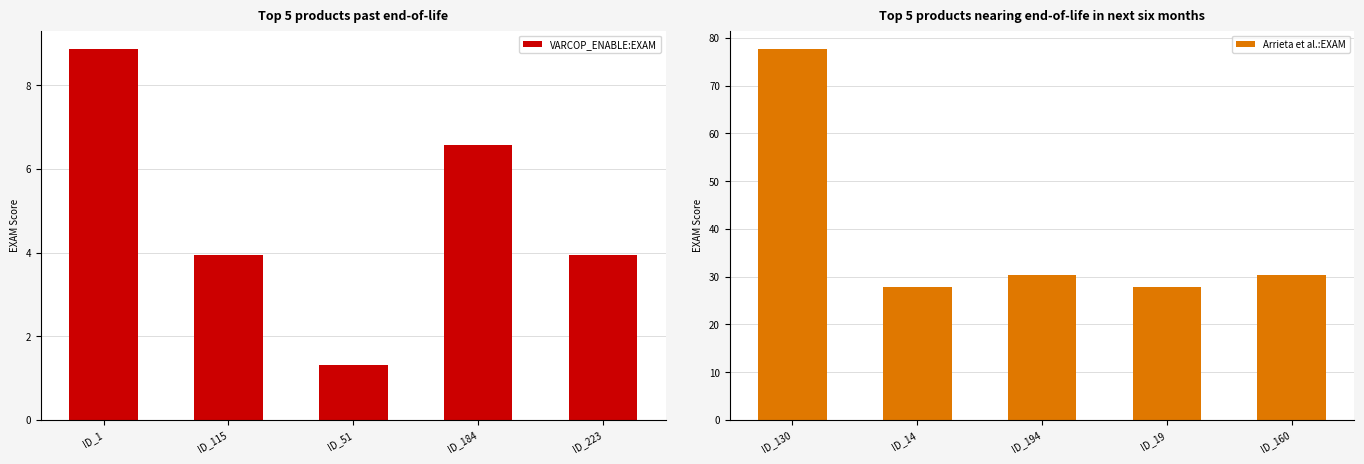

Reading left to right, transcribe all the data shown in this chart.

VARCOP_ENABLE:EXAM: ID_1=8.9	ID_115=4.0	ID_51=1.3	ID_184=6.6	ID_223=4.0
Arrieta et al.:EXAM: ID_130=77.6	ID_14=27.9	ID_194=30.3	ID_19=27.9	ID_160=30.3